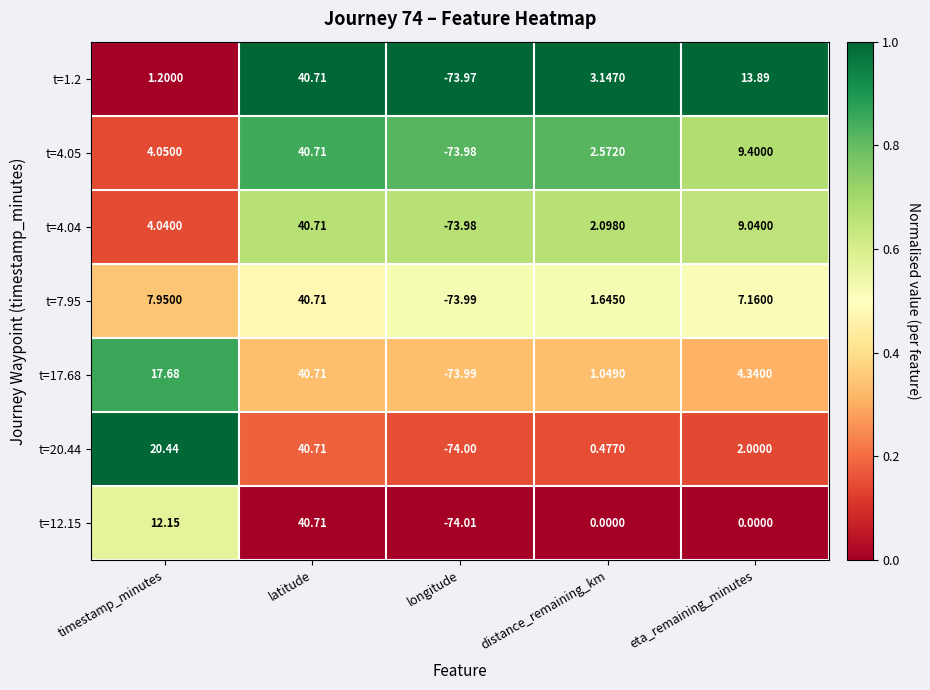

At how many categories does at least one series exceed 0?

4